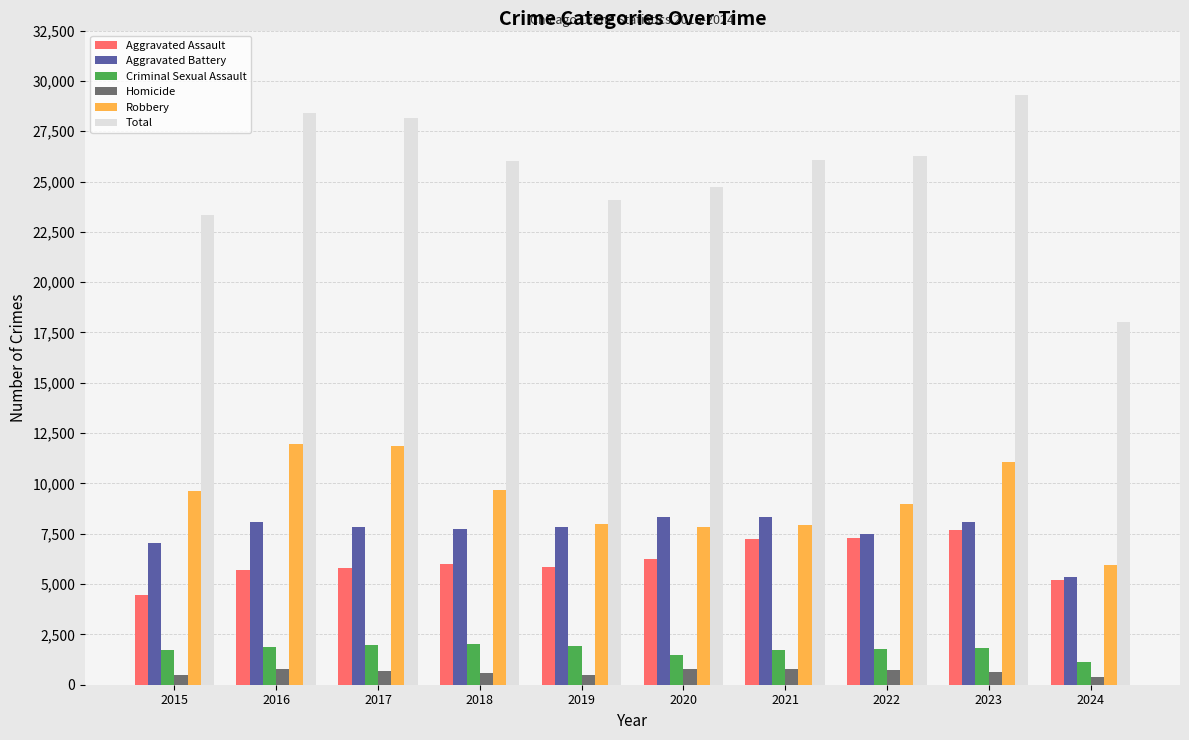

What is the difference between the Aggravated Assault values at 2015 and 2022?

2800